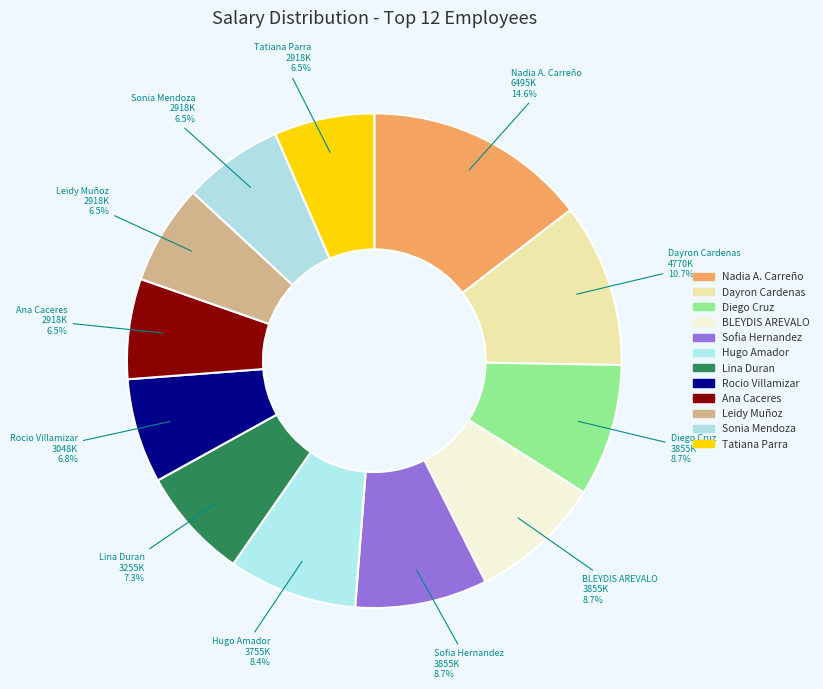

Rank the categories by value from lowest to highest.

Ana Marlene Caceres Landazabal, Leidy Carolina Muñoz Gallo, Sonia Mendoza Medina, Tatiana Parra Meza, Rocio Andrea Villamizar Mendez, Lina Rocio Duran Sanchez, Hugo Hernando Amador Coronado, Diego Alexander Cruz, BLEYDIS JOHANA AREVALO CHAVEZ, Sofia Del Pilar Hernandez Castañeda, Dayron Alejandro Cardenas Merchan, Nadia Alexandra Carreño Avella